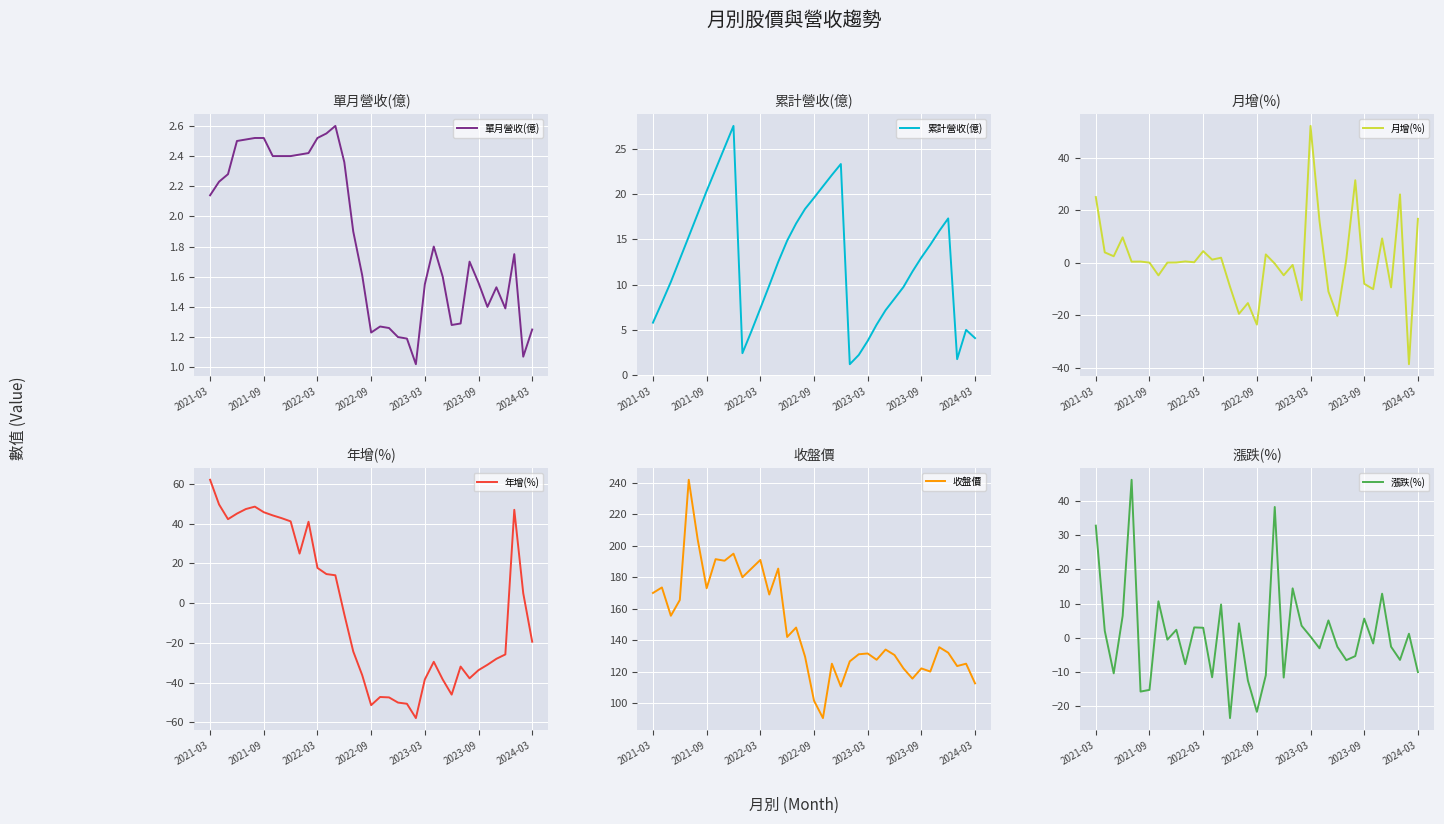

What is the highest value of the 單月營收(億) series?

2.6